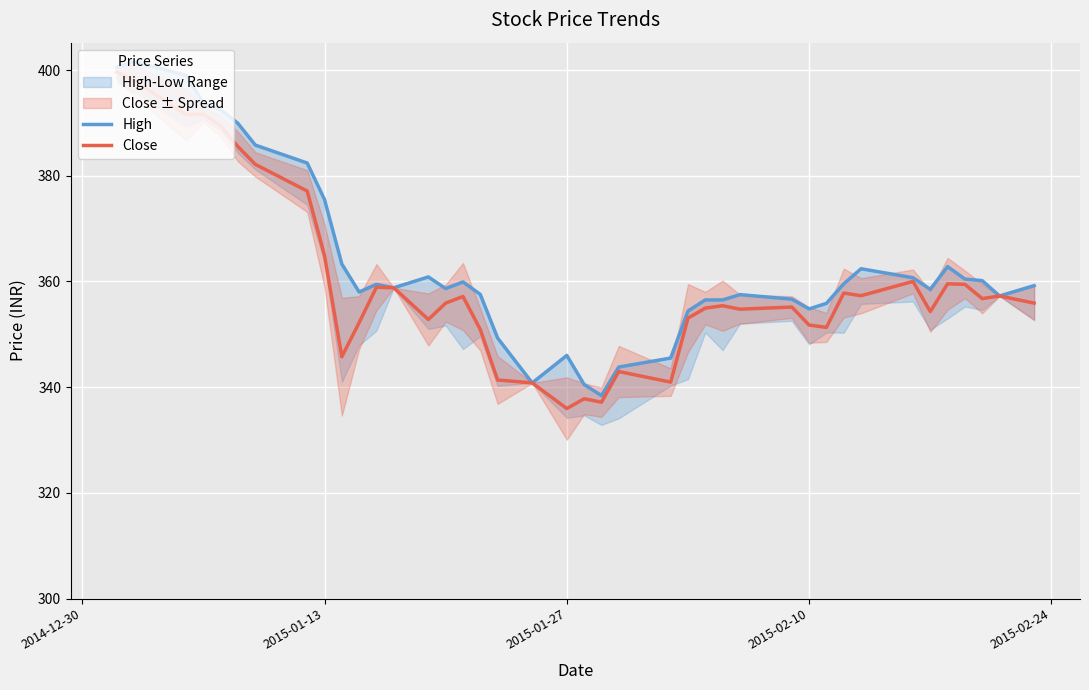

Does the chart display data point markers on the line(s)?

No